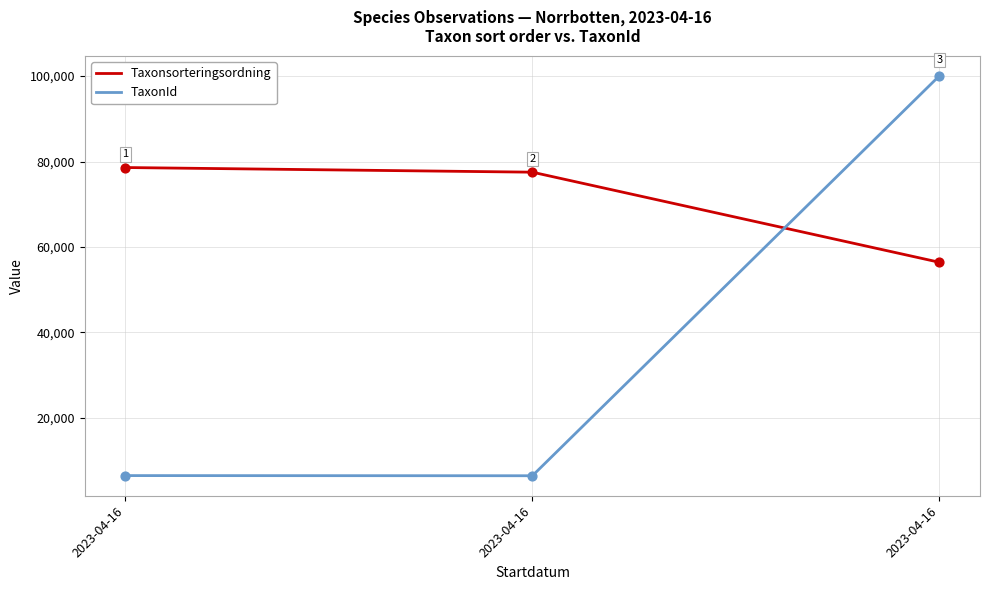

At how many categories does at least one series exceed 64614?

3